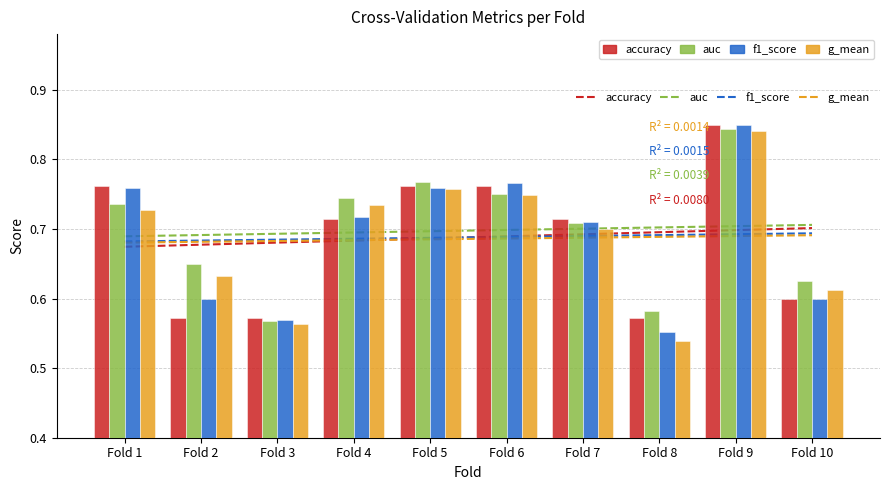

Which series has the largest total across all categories?

auc